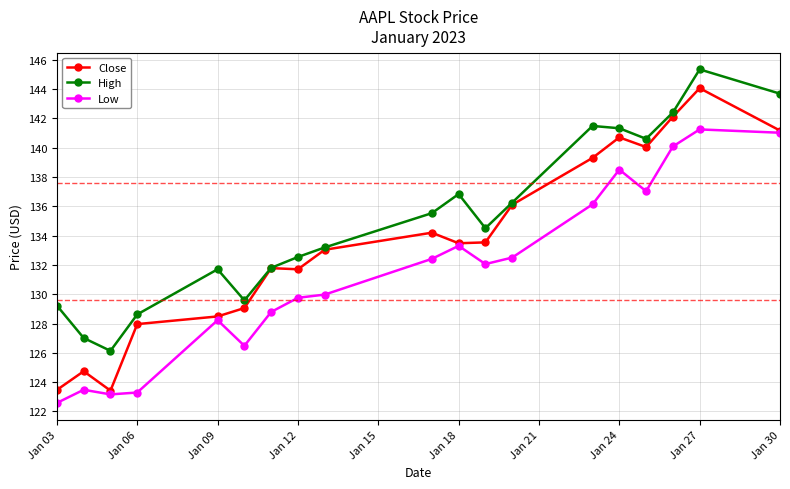

Rank the series by their average value, from lowest to highest.

Low, Close, High